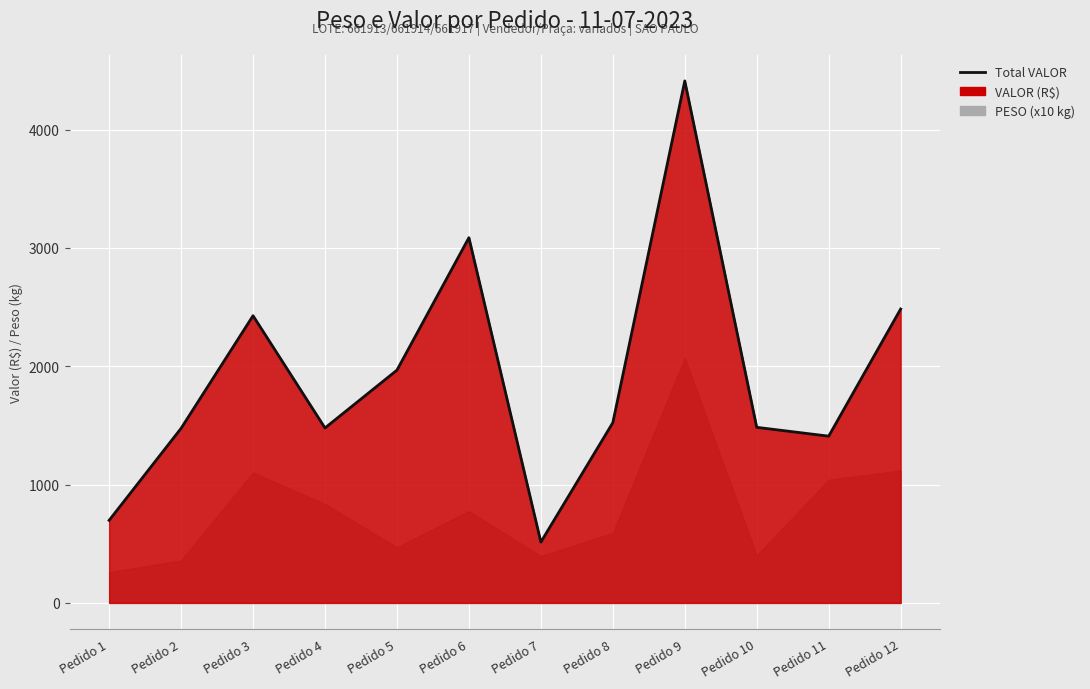

Where is the first local maximum?

Pedido 3